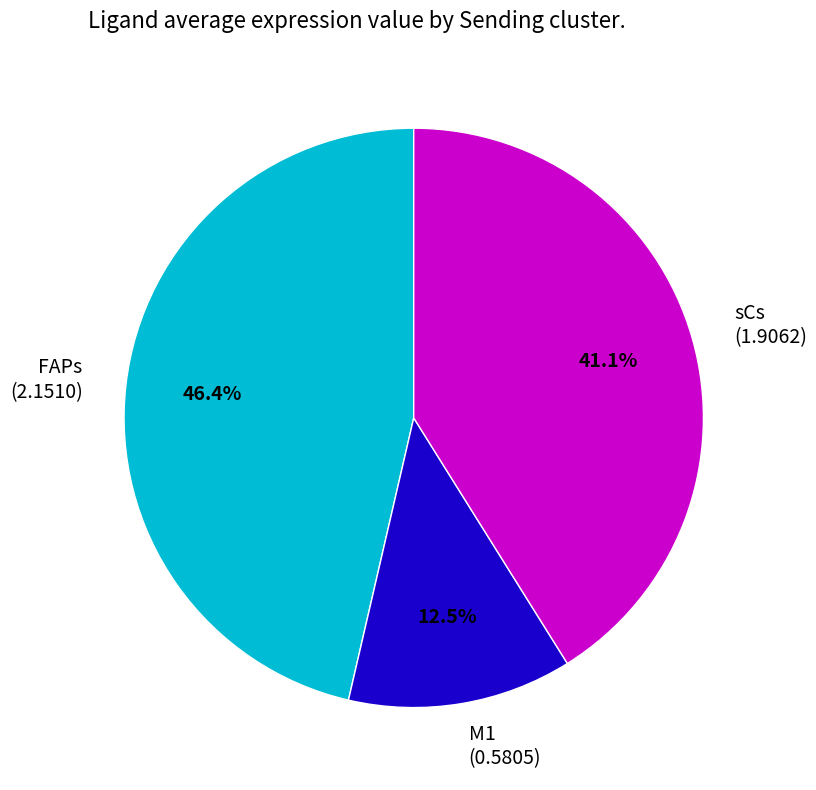

Approximately how many times larger is the value at FAPs compared to sCs?

1.1